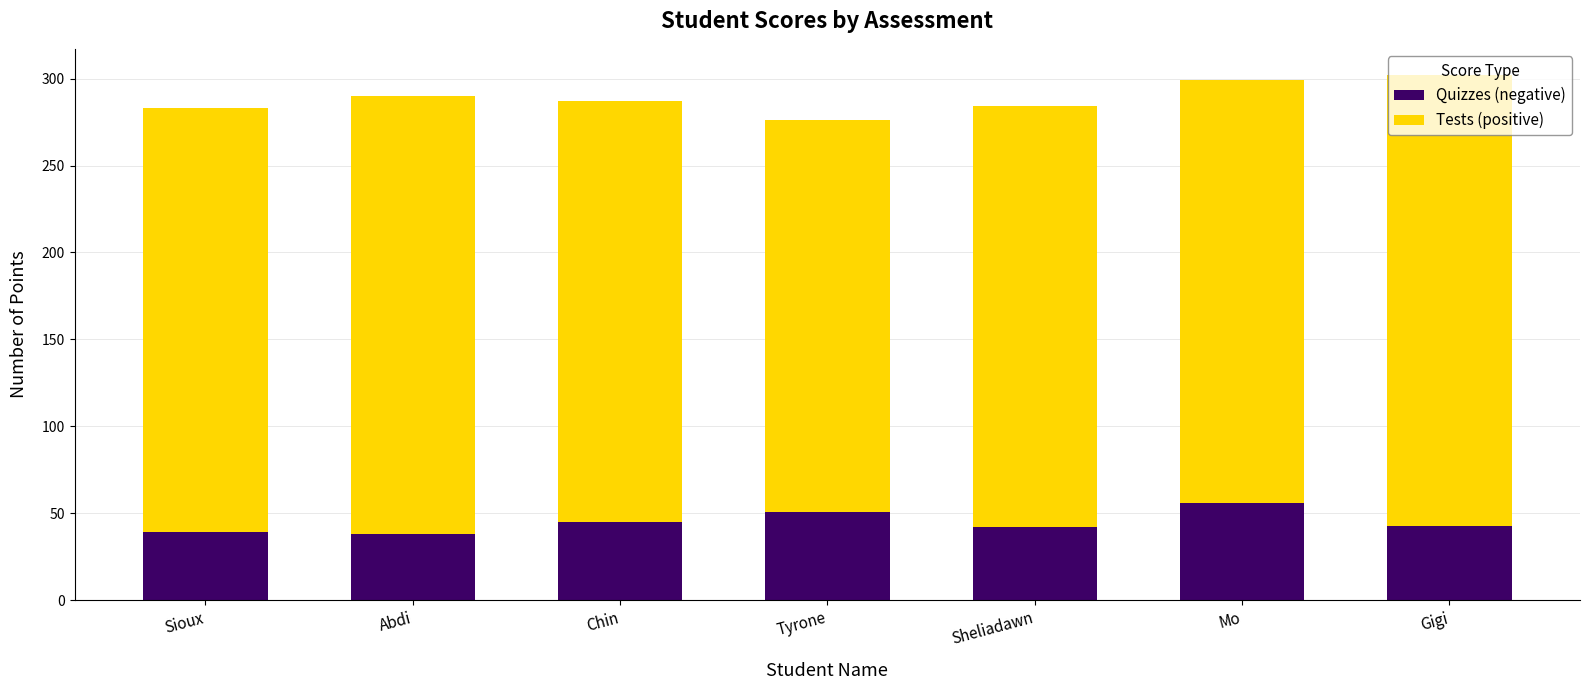

What is the difference between the maximum and minimum values in the Quizzes (negative) series?

18